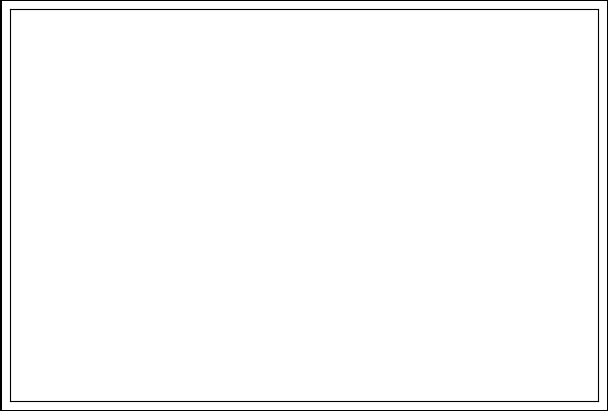

Which category has the biggest portion of the pie?

Theft